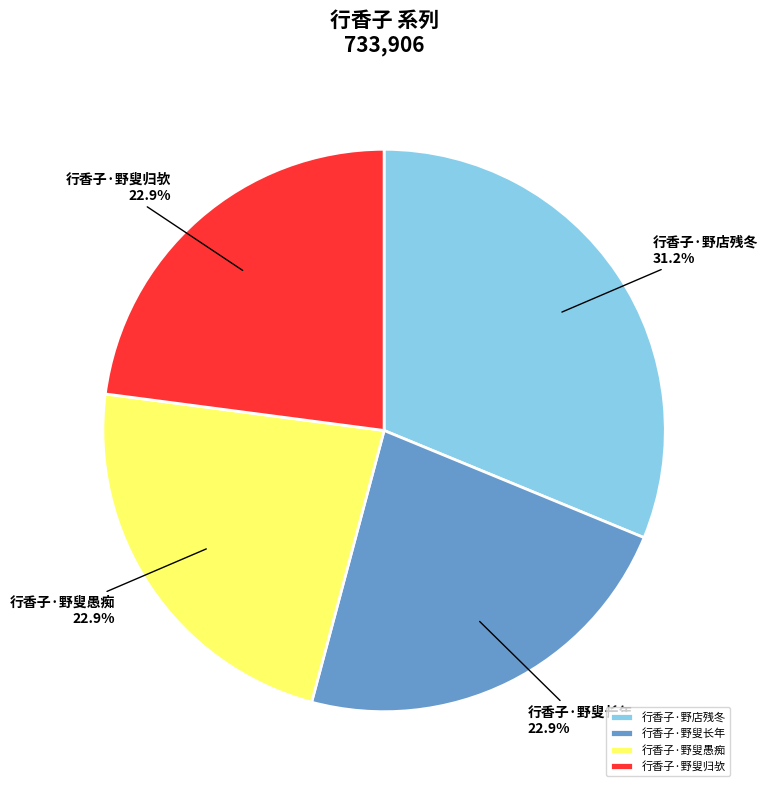

Is it true that 行香子·野店残冬 is 43% of the pie?

False